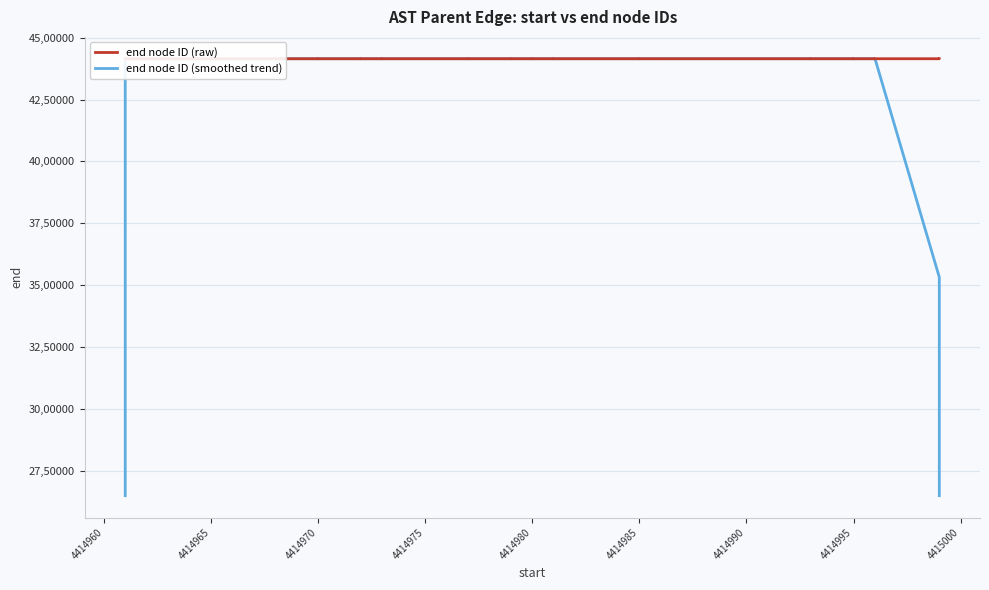

Which series has the largest total across all categories?

end node ID (raw)